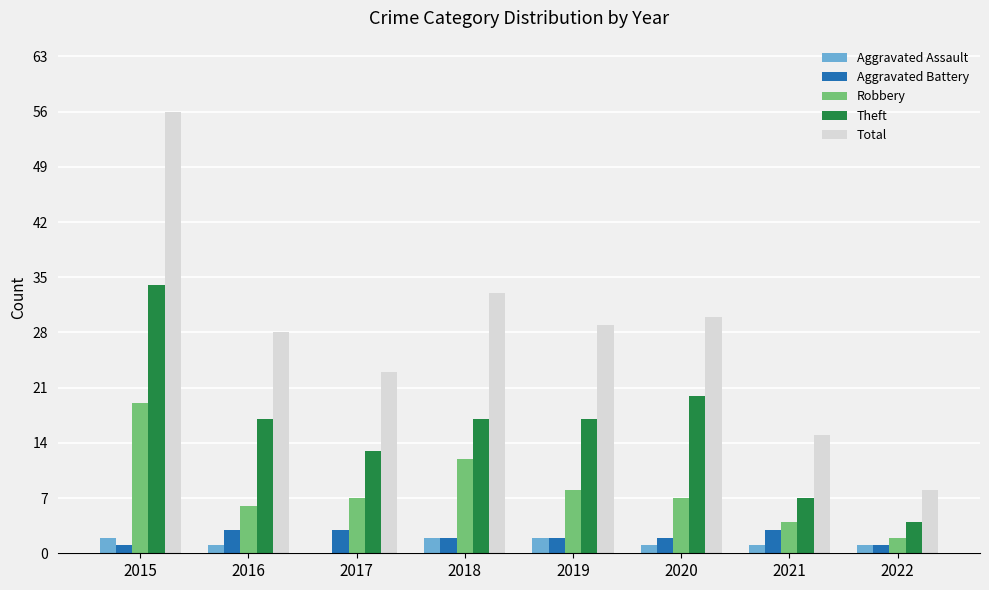

Count the number of data series in this chart.

5